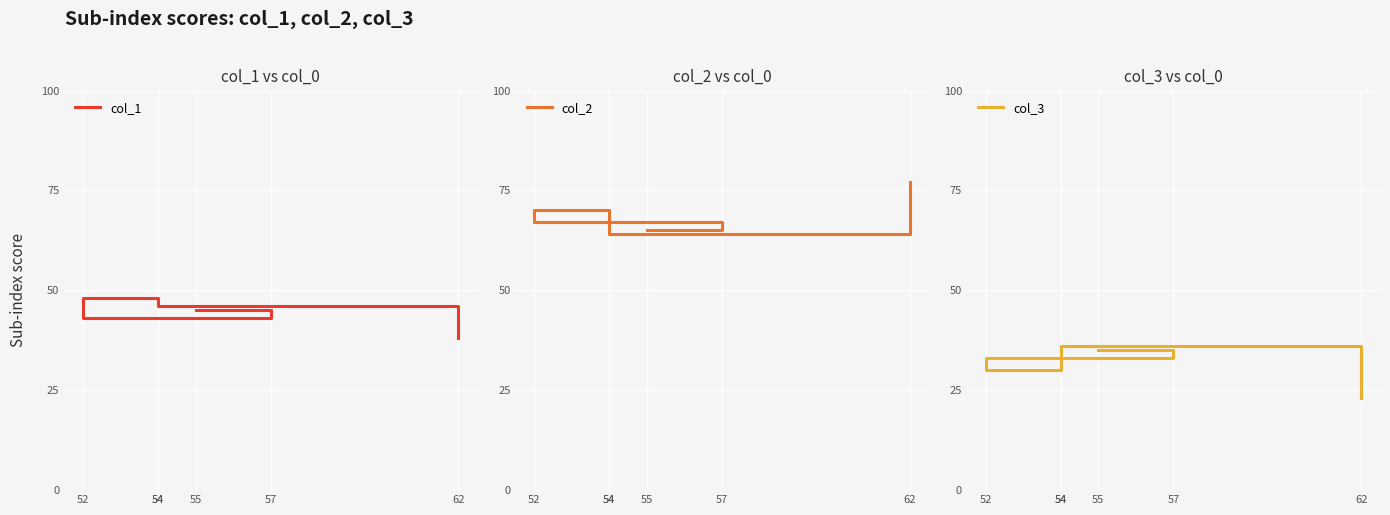

What is the difference between the col_3 values at 54 and 55?

1